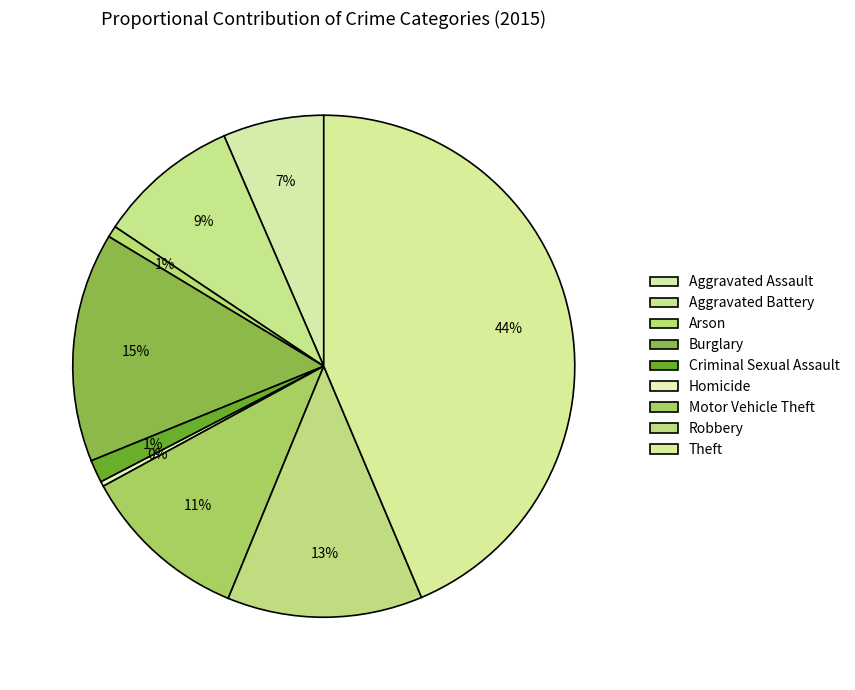

Which has a higher value, Homicide or Aggravated Assault?

Aggravated Assault